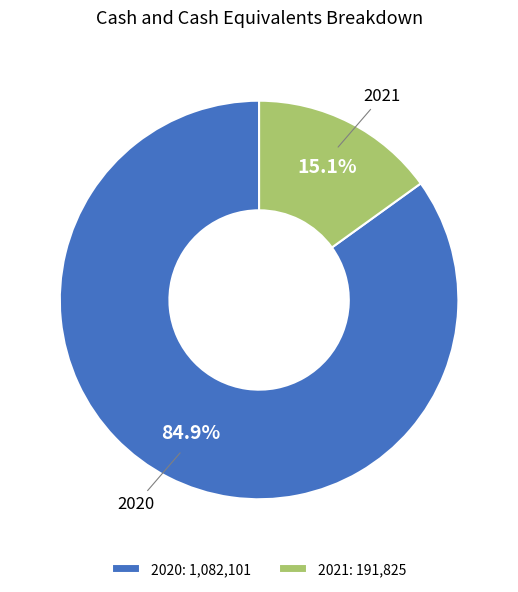

How many slices are in this pie chart?

2